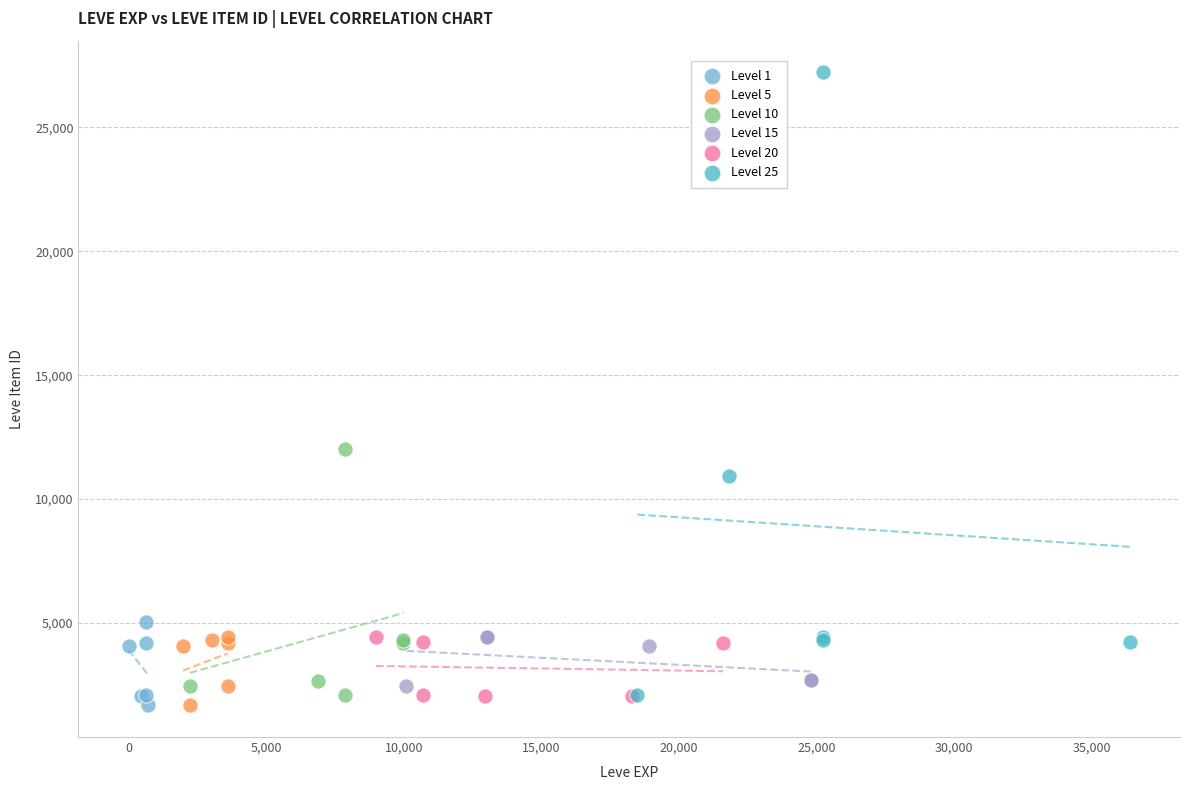

What are all the series names shown in the legend?

Level 1, Level 5, Level 10, Level 15, Level 20, Level 25